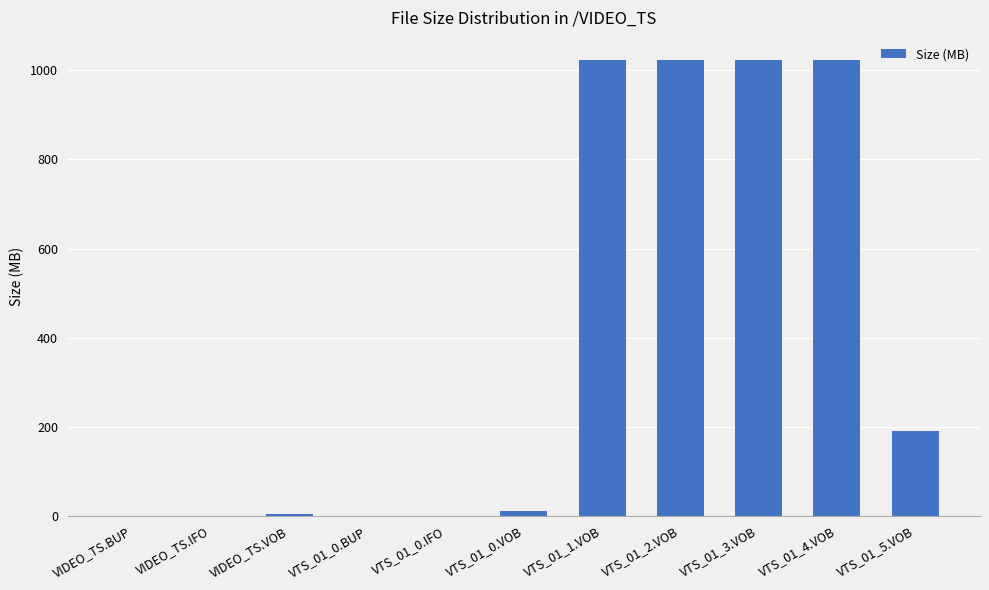

What is the sum of all values?

4300.3